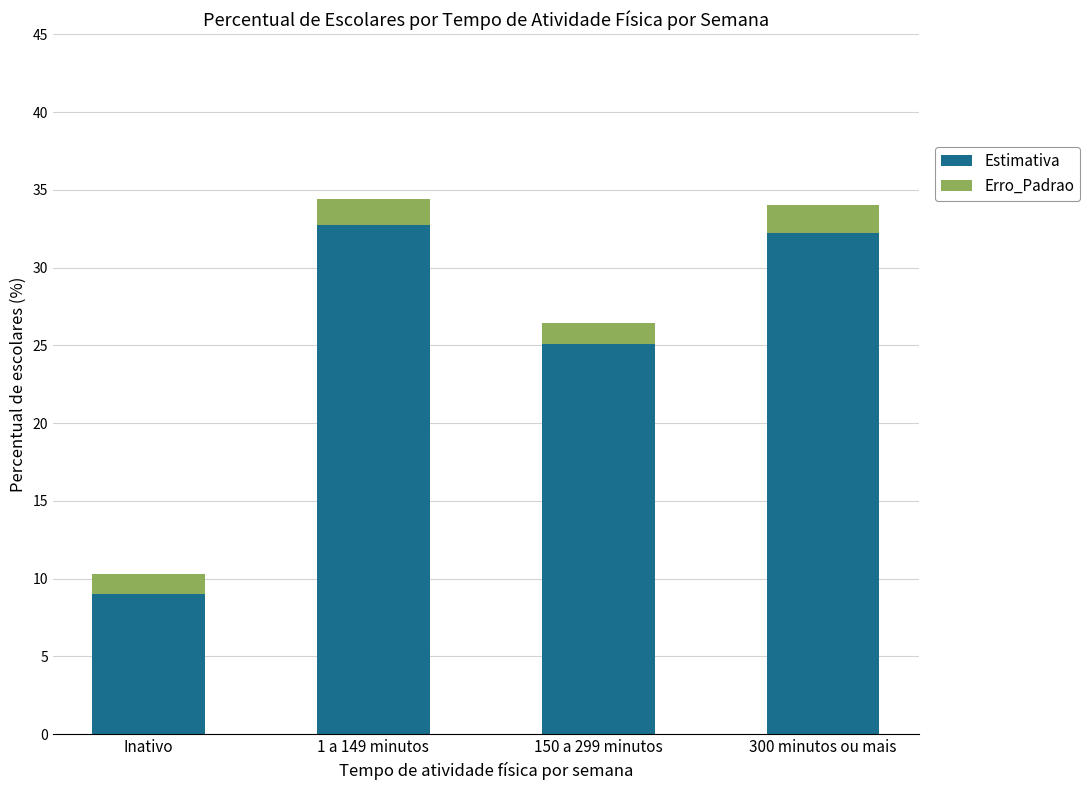

Is it true that Estimativa equals 25.1 at 150 a 299 minutos?

True